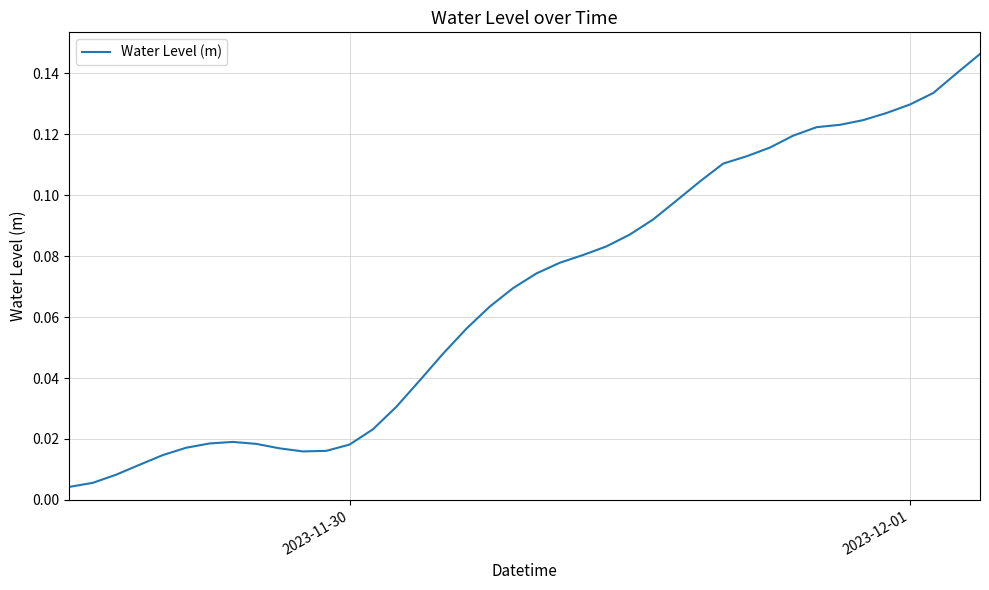

What is the maximum value shown in the chart?

0.1